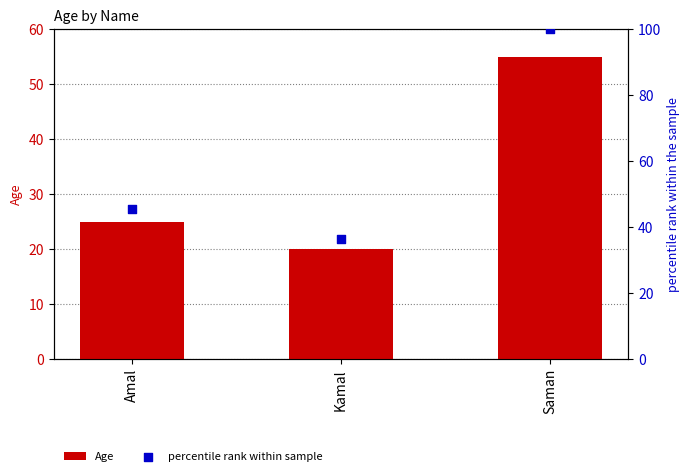

Which series reaches the minimum Y coordinate?

Age